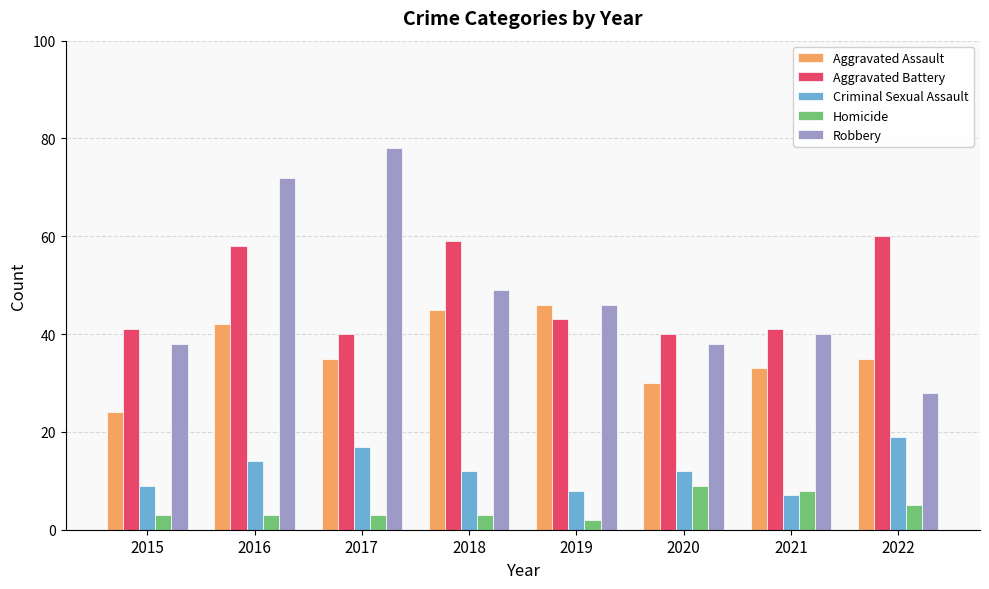

Reading right to left, what are all the values shown in this chart?

Aggravated Assault: 2022=35	2021=33	2020=30	2019=46	2018=45	2017=35	2016=42	2015=24
Aggravated Battery: 2022=60	2021=41	2020=40	2019=43	2018=59	2017=40	2016=58	2015=41
Criminal Sexual Assault: 2022=19	2021=7	2020=12	2019=8	2018=12	2017=17	2016=14	2015=9
Homicide: 2022=5	2021=8	2020=9	2019=2	2018=3	2017=3	2016=3	2015=3
Robbery: 2022=28	2021=40	2020=38	2019=46	2018=49	2017=78	2016=72	2015=38